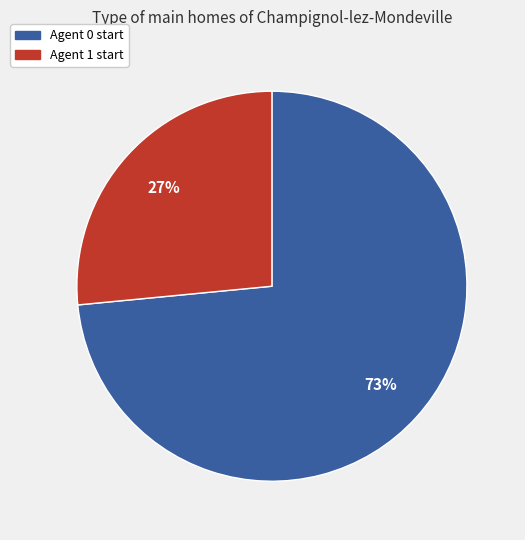

To the nearest percent, what is the average slice percentage?

50%